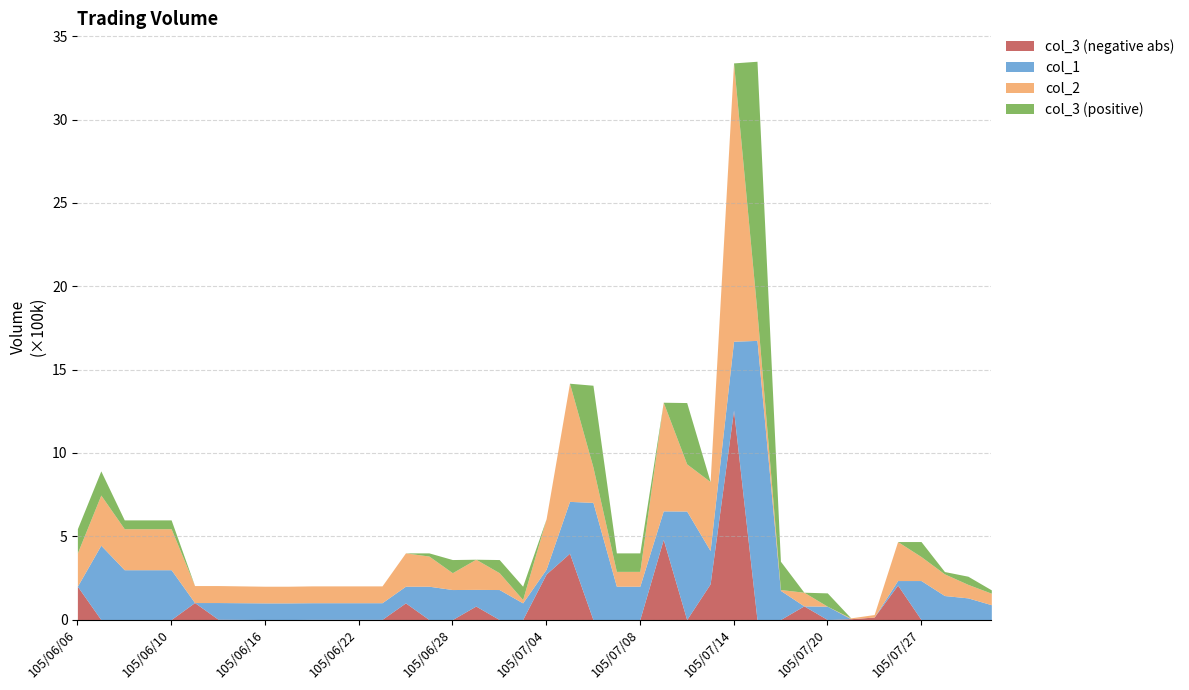

What is the spread (max minus min) of values at 105/07/06?

703000